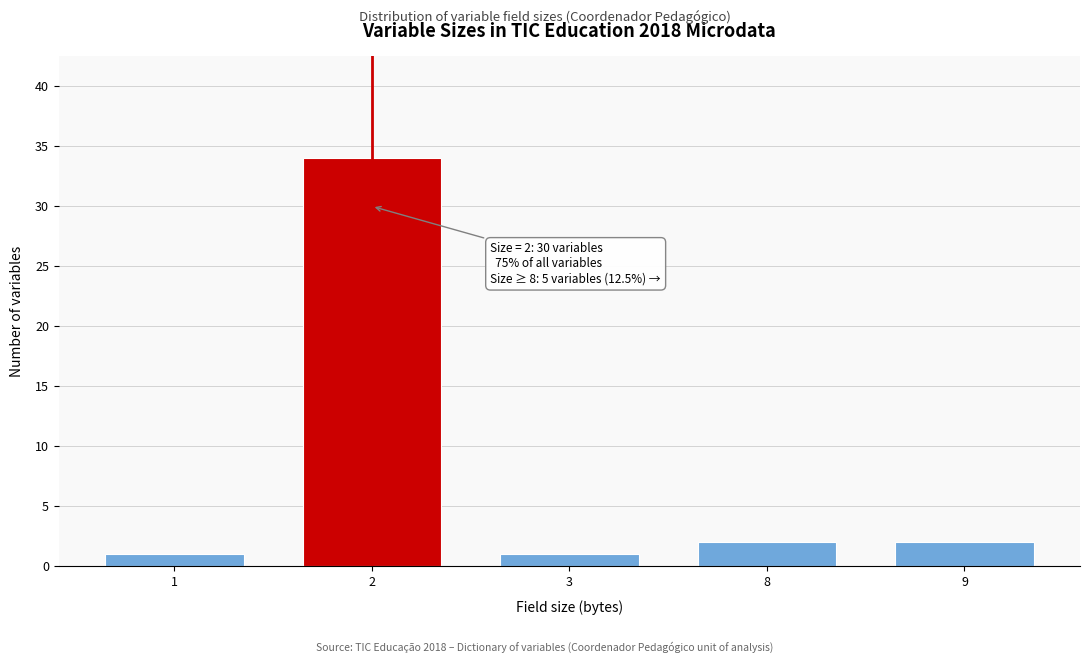

Reading left to right, what are all the values shown in this chart?

1=1	2=34	3=1	8=2	9=2